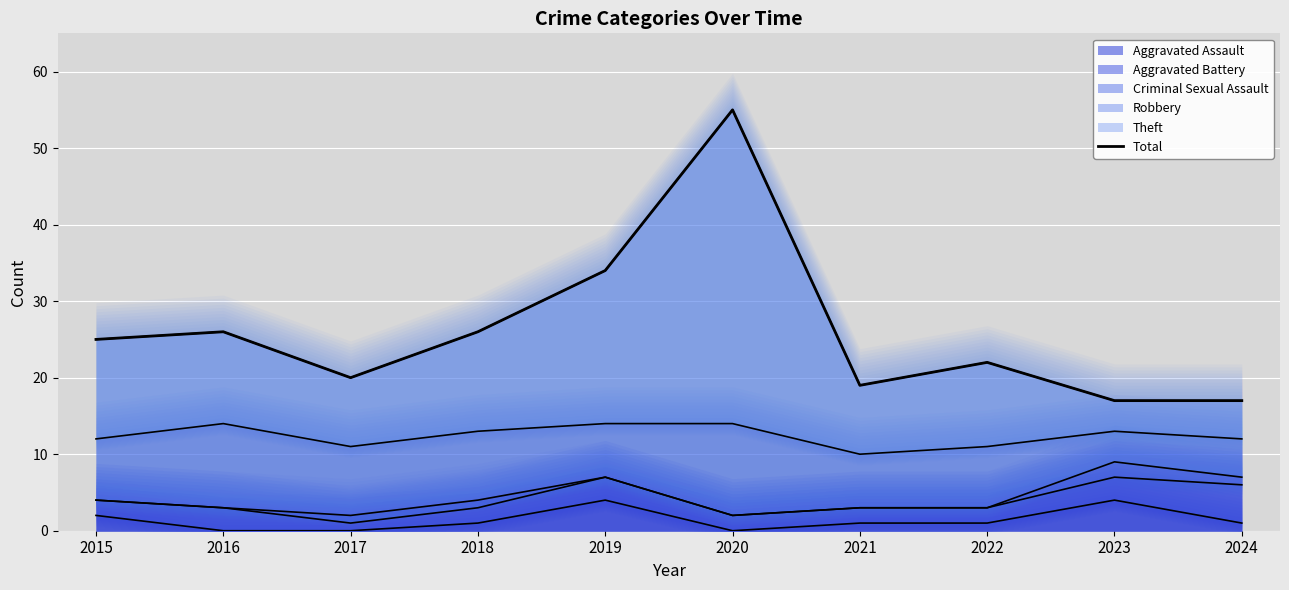

Does the chart display data point markers on the line(s)?

No